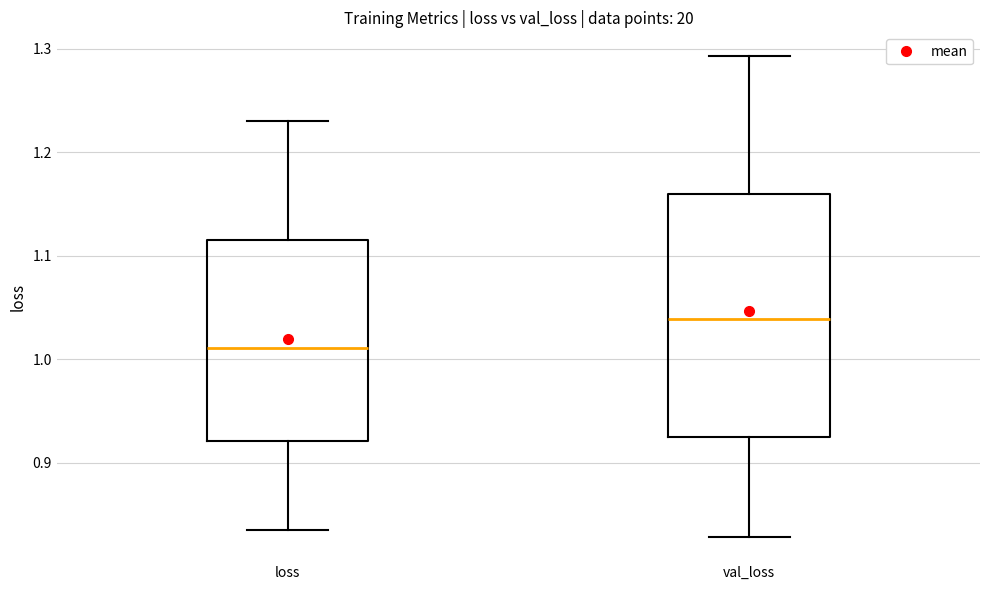

Reading left to right, transcribe this box plot: for each box, give where its median line is, the range the box spans, and where its two whiskers end, as read against the y-axis. The values are not printed on the chart, so give them approximately, as read against the axis.

loss: median 1.01, box 0.92 to 1.12, whiskers 0.83 to 1.23
val_loss: median 1.04, box 0.92 to 1.16, whiskers 0.83 to 1.29